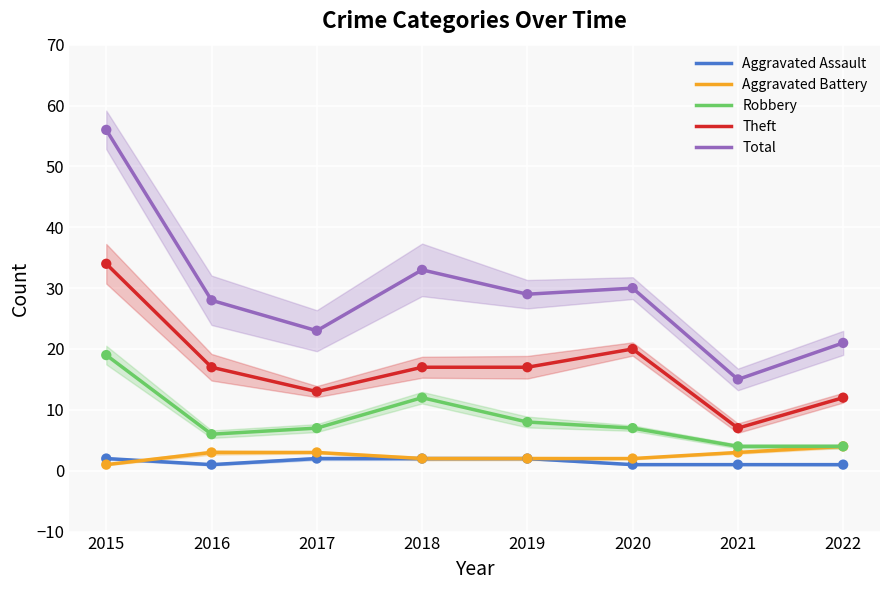

Which series has the widest spread of Y values?

Total